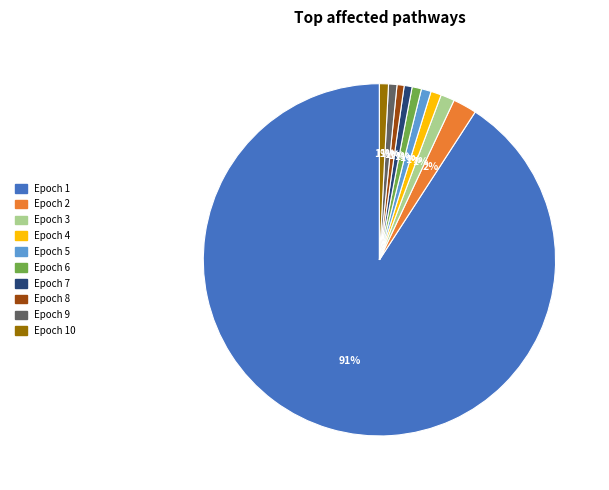

What is the majority slice?

Epoch 1